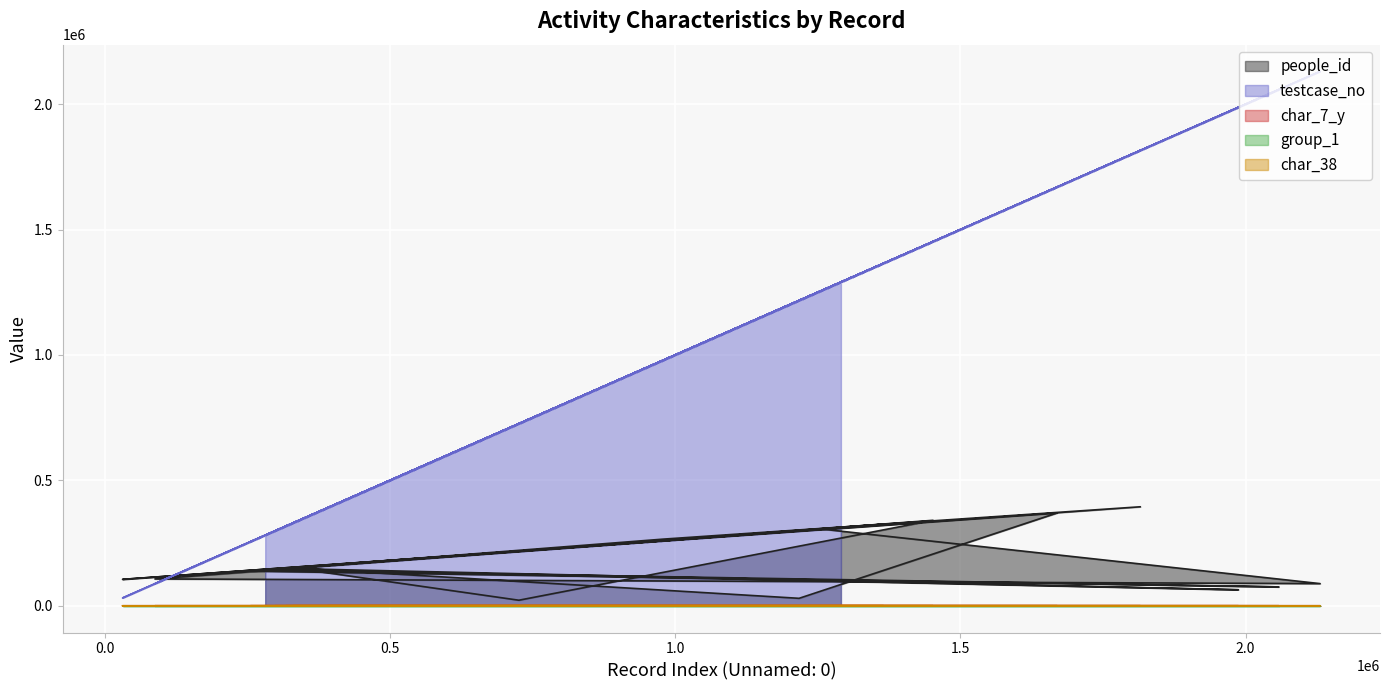

What is the sum of all char_38 values?

6